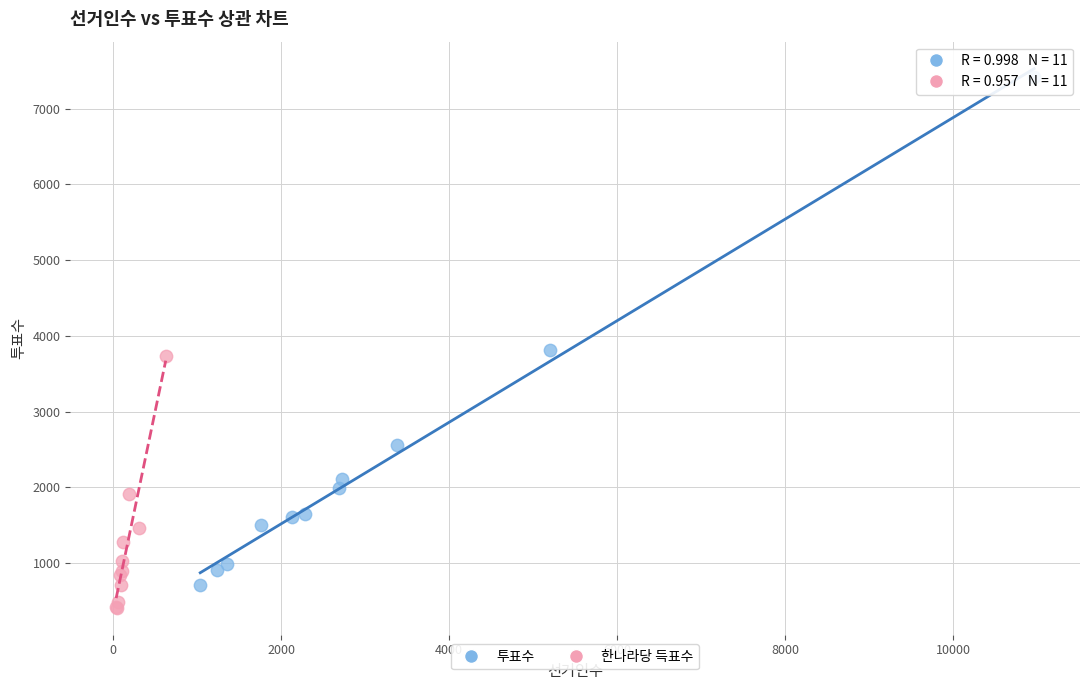

Which series reaches the maximum Y coordinate?

투표수